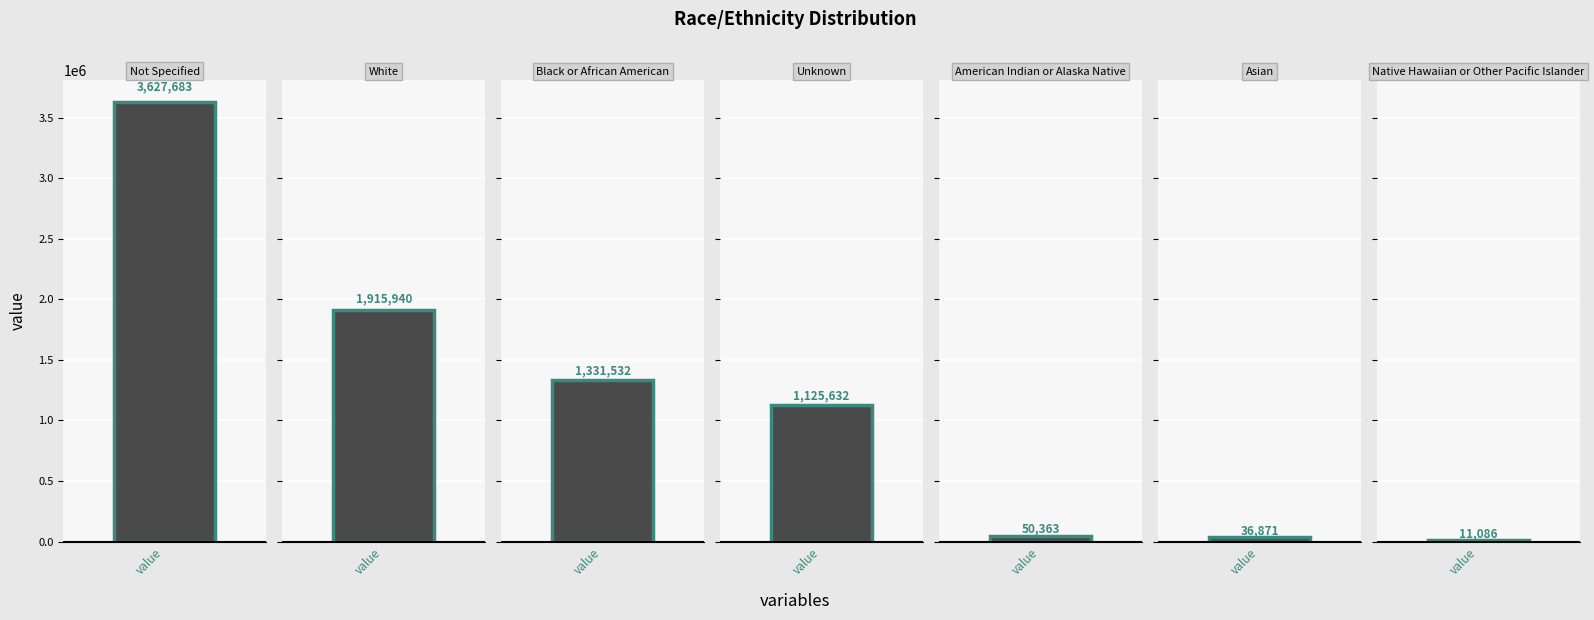

What is the change in value from Black or African American to Native Hawaiian or Other Pacific Islander?

-1320446